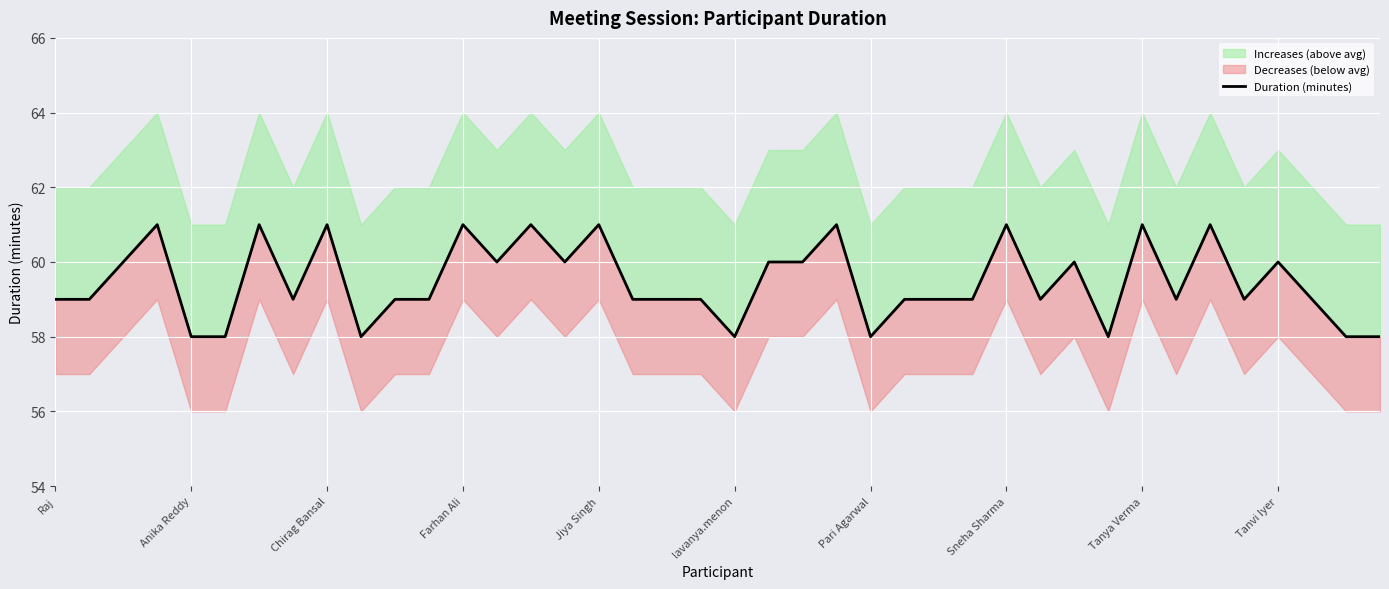

What is the difference between the maximum and minimum values?

3